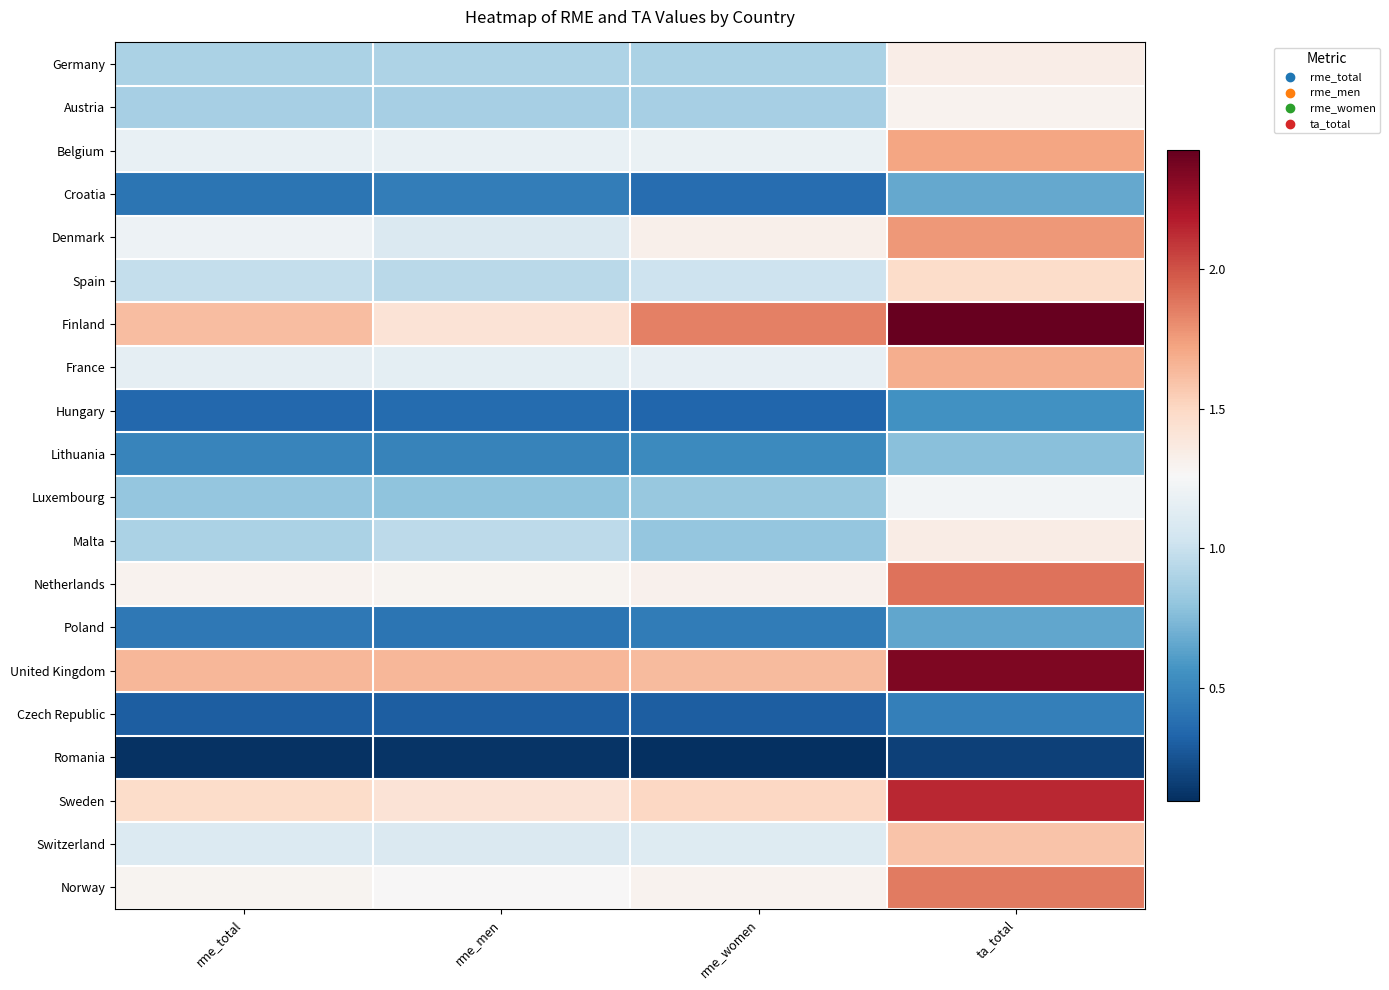

What is the difference between the highest and lowest values at rme_men?

1.5